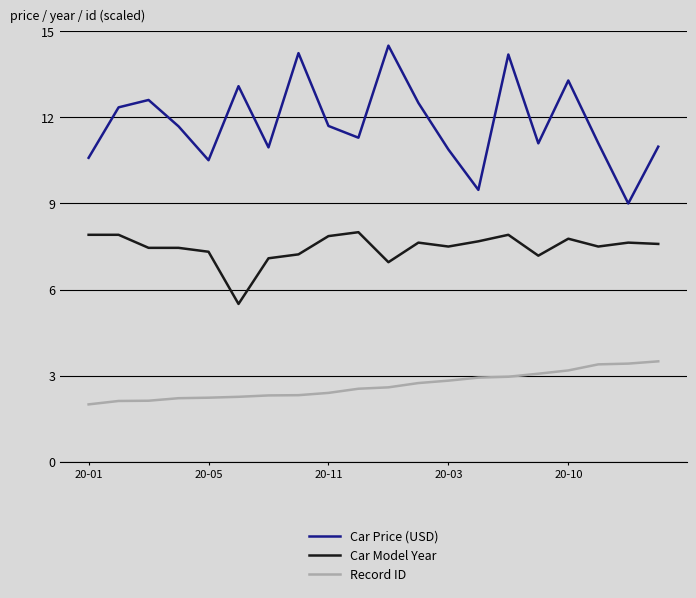

Which series has the widest spread of values?

Car Price (USD)